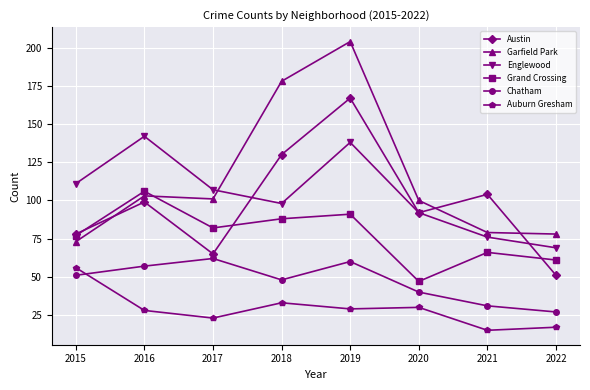

Rank the series by their maximum value, from lowest to highest.

Auburn Gresham, Chatham, Grand Crossing, Englewood, Austin, Garfield Park